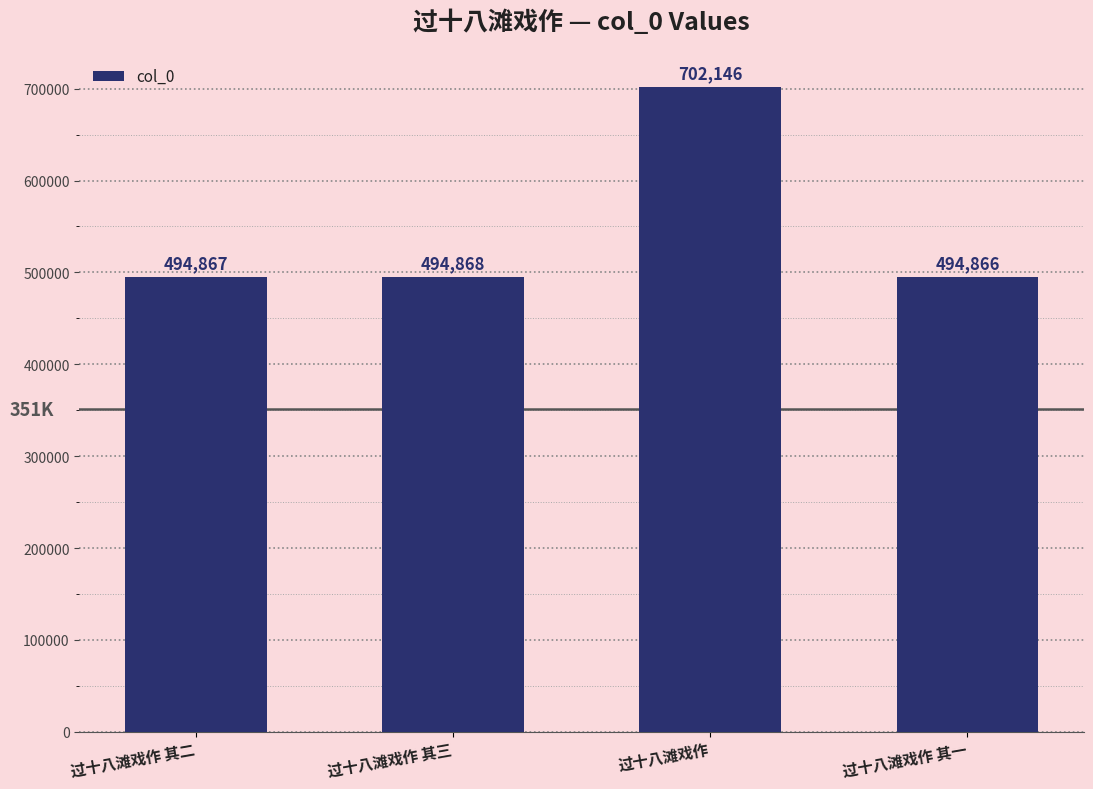

Rank the categories by value from lowest to highest.

过十八滩戏作 其一, 过十八滩戏作 其二, 过十八滩戏作 其三, 过十八滩戏作